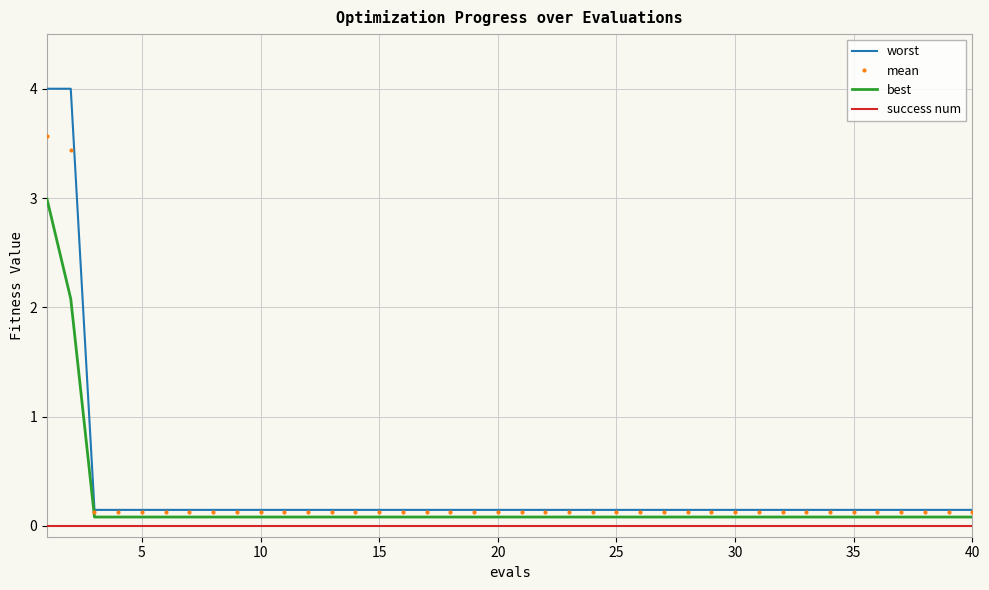

What is the sum of all best values?

8.1